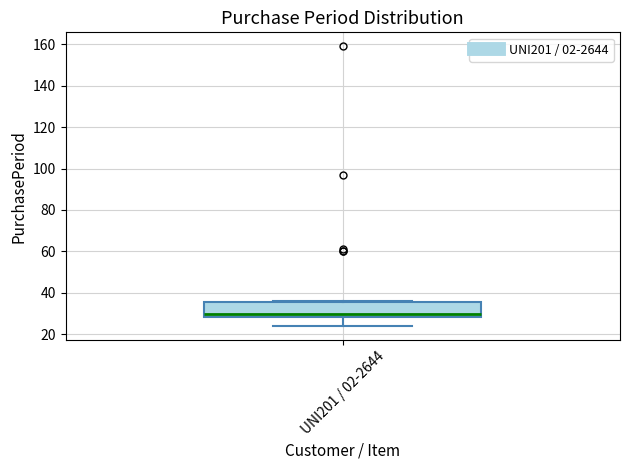

Where does the lower whisker of the box for UNI201 / 02-2644 end on the y-axis? The values are not printed on the chart, so give them approximately, as read against the axis.

24